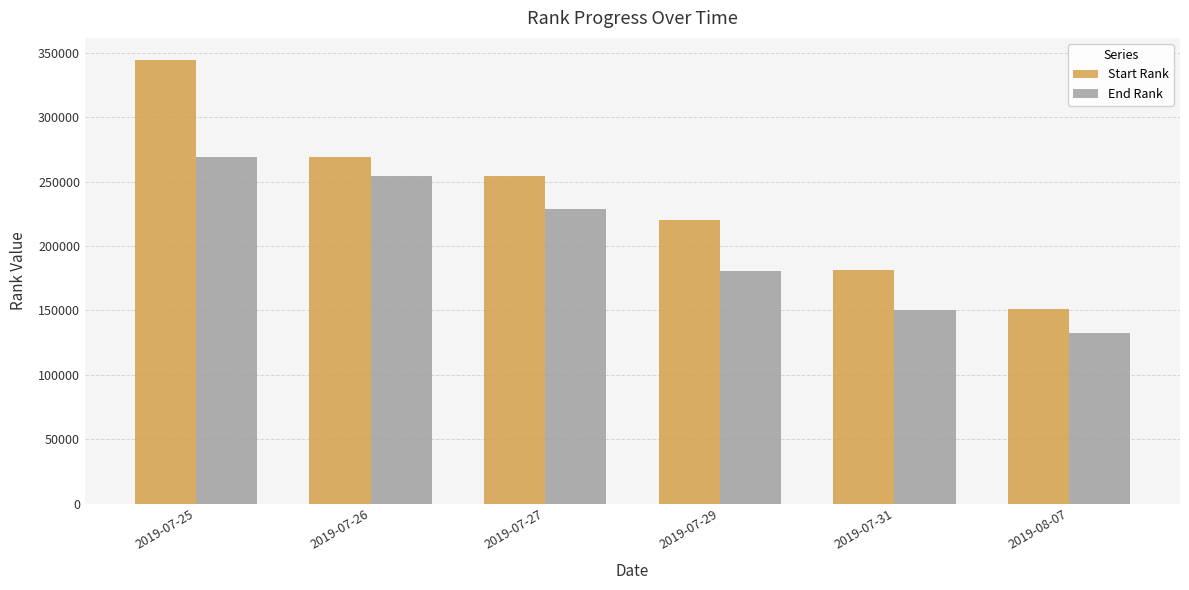

Which category has the highest value in the End Rank series?

2019-07-25